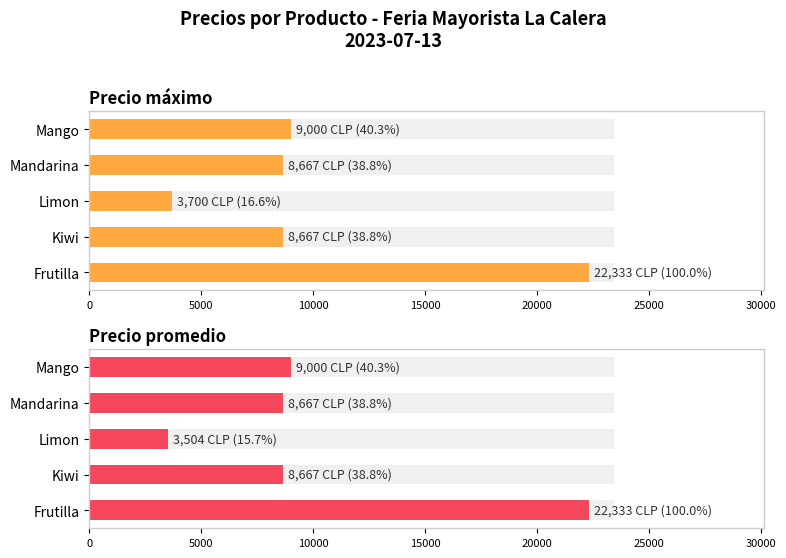

What is the minimum value for Precio máximo?

3700.0